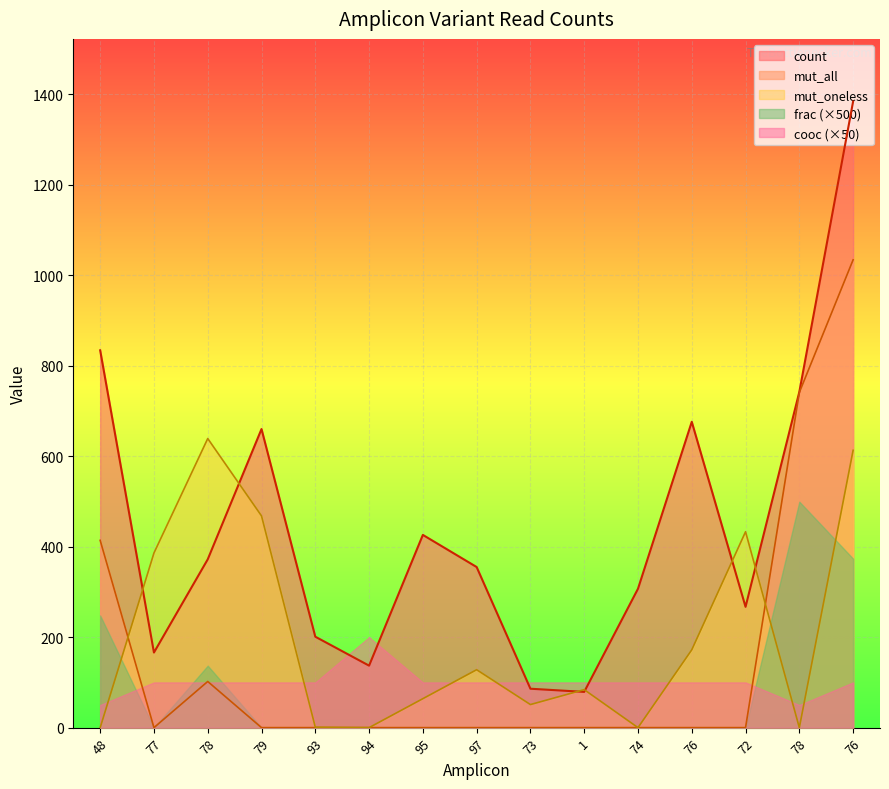

What is the value of the count point at the 6th from the left?

137